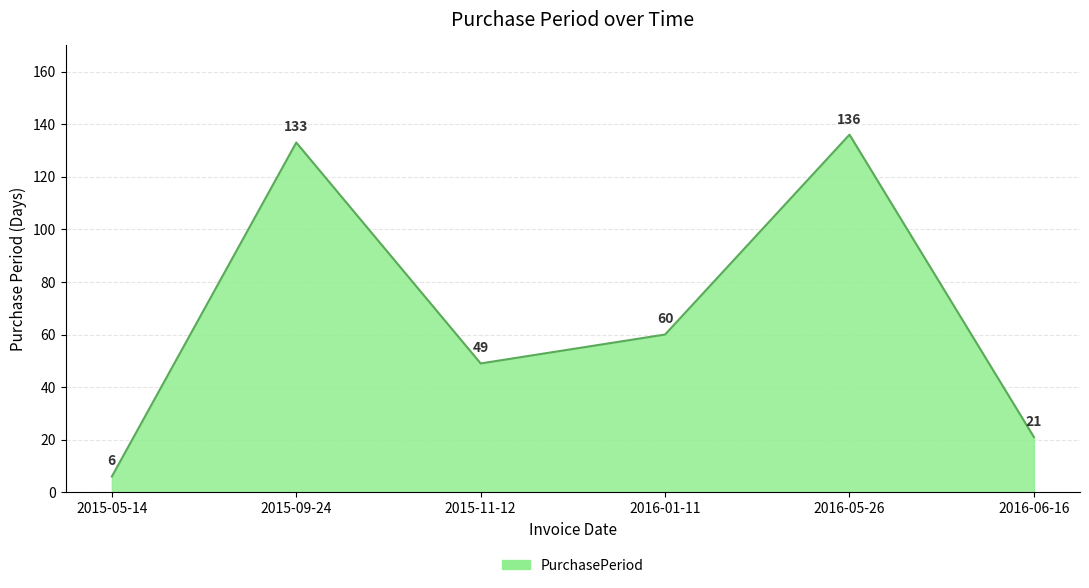

The chart shows a value of 133 at 2015-09-24. True or false?

True